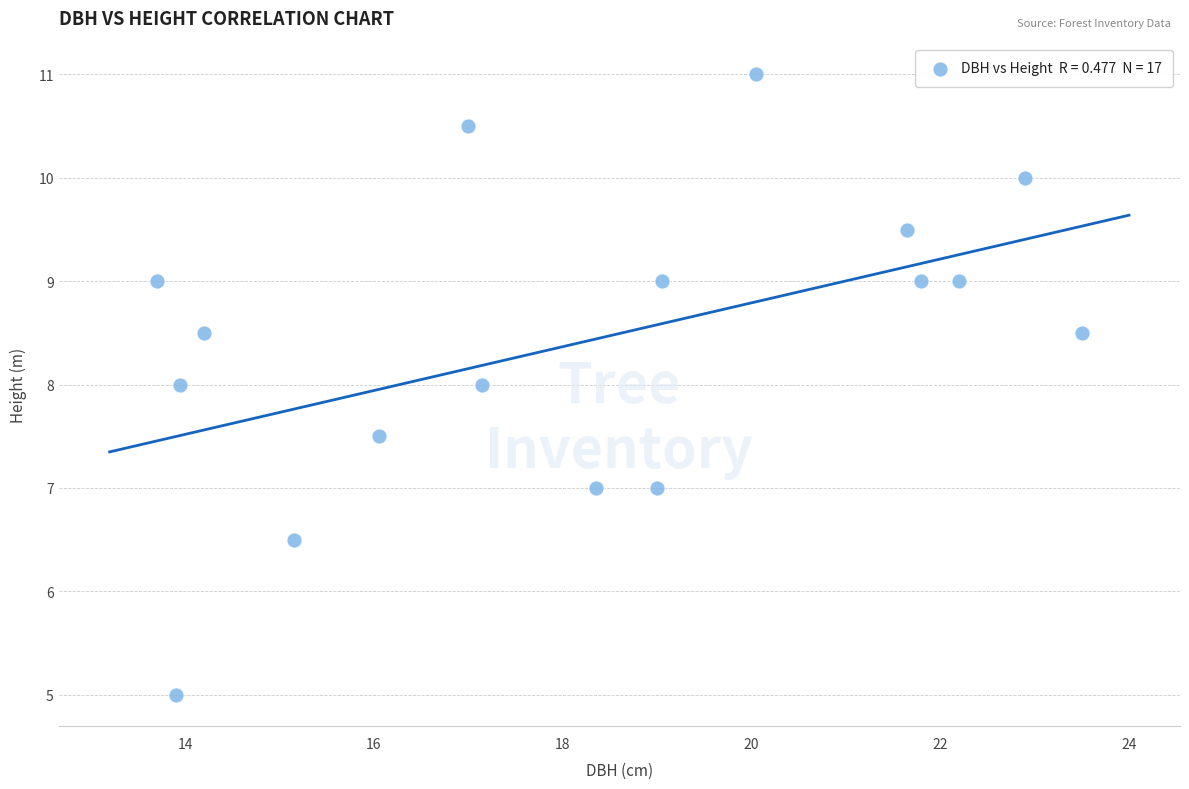

What is the range of Y values (max minus min)?

6.0